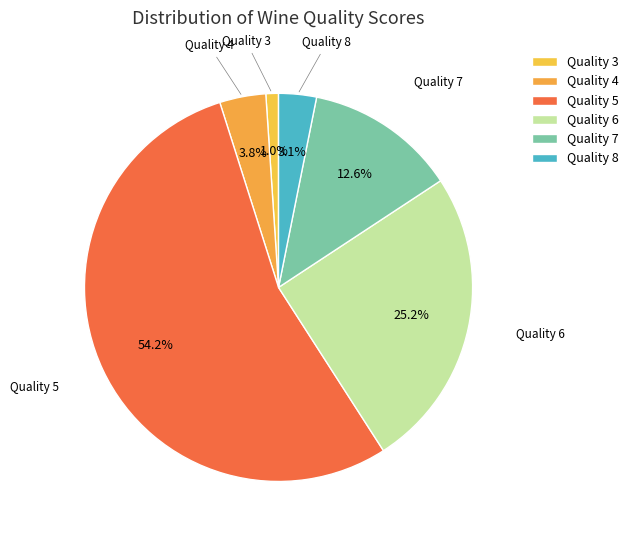

How many segments does this pie chart have?

6